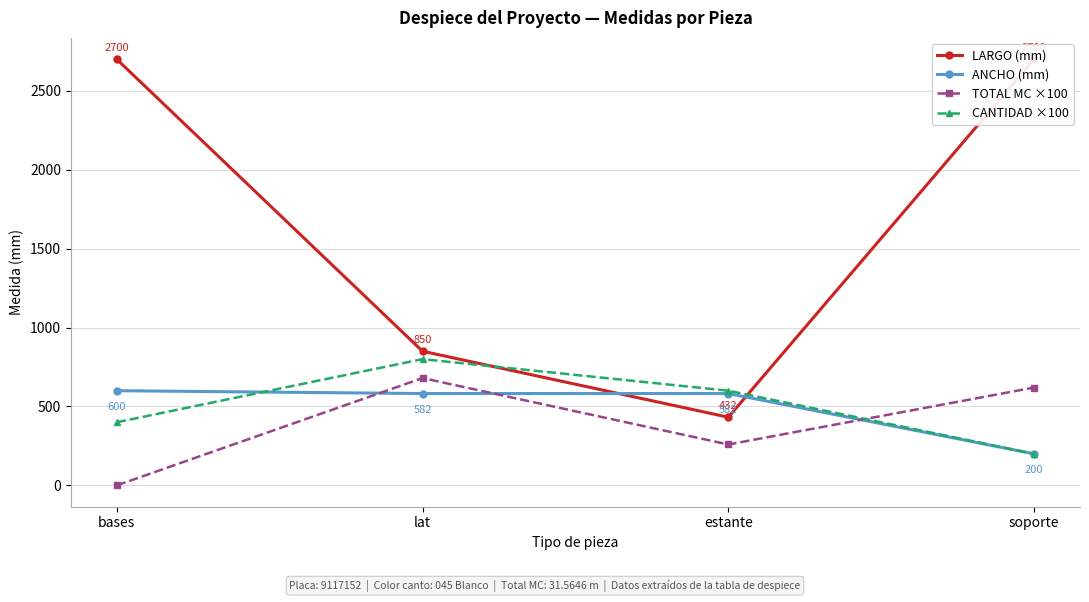

Rank the series by their maximum value, from lowest to highest.

ANCHO (mm), TOTAL MC ×100, CANTIDAD ×100, LARGO (mm)